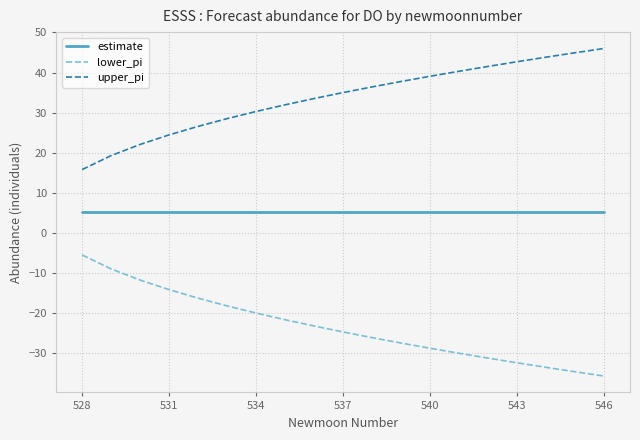

True or false: lower_pi and upper_pi cross at least once.

False